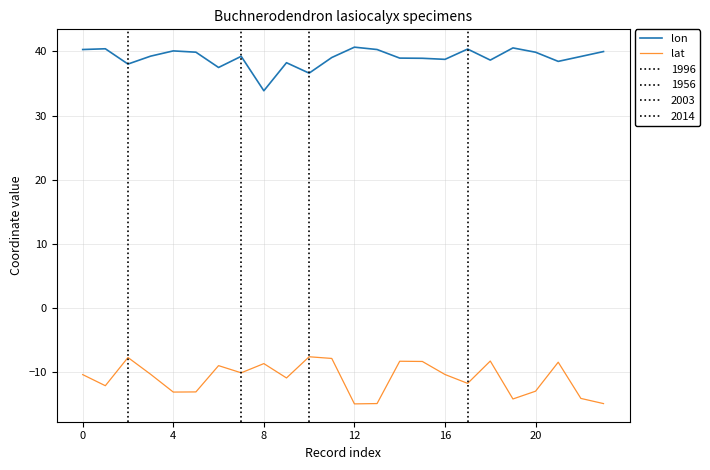

True or false: lon and lat cross at least once.

False